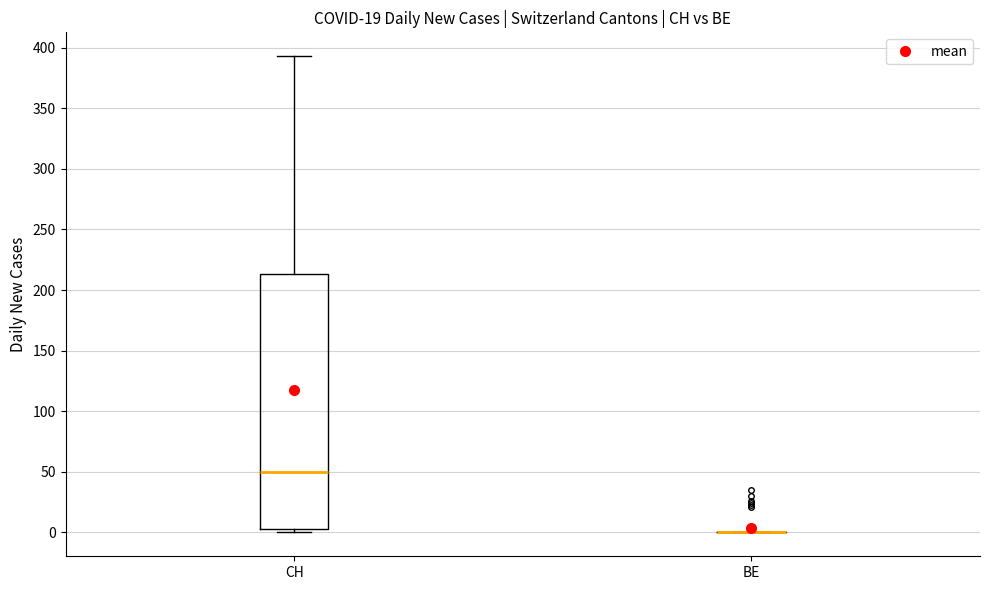

Reading left to right, read every box against the y-axis: the position of its median line, the range the box covers, and the ends of its whiskers. The values are not printed on the chart, so give them approximately, as read against the axis.

CH: median 50, box 5 to 215, whiskers 0 to 395
BE: box collapsed to a line at 0, whiskers 0 to 0